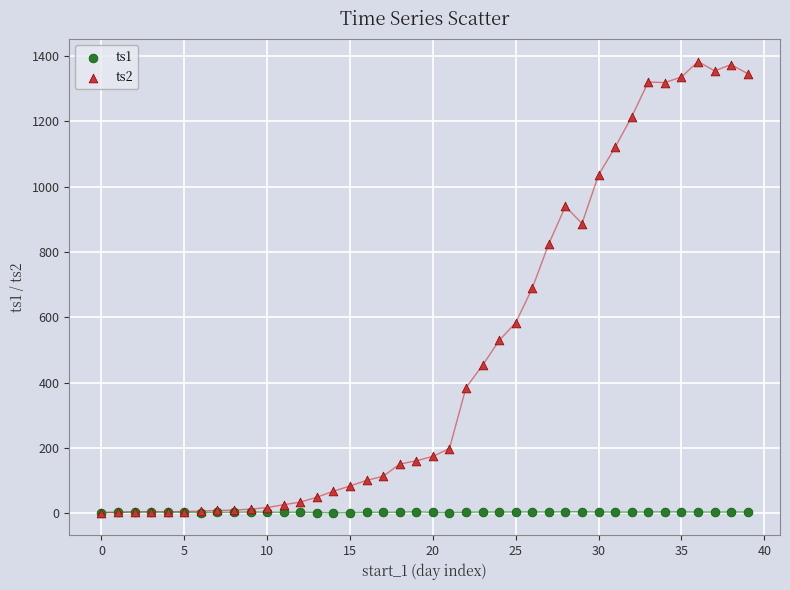

What are all the series names shown in the legend?

ts1, ts2